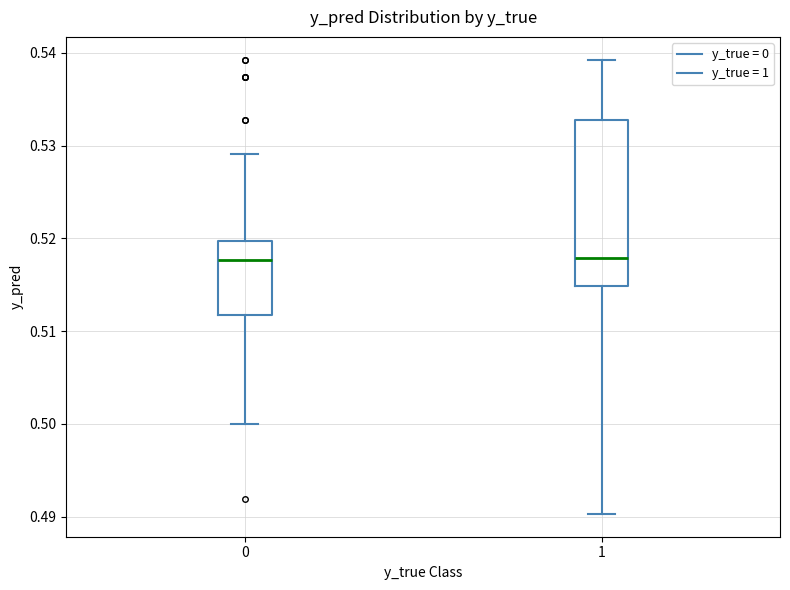

Comparing the boxes themselves (not the whiskers), which one is the tallest?

1